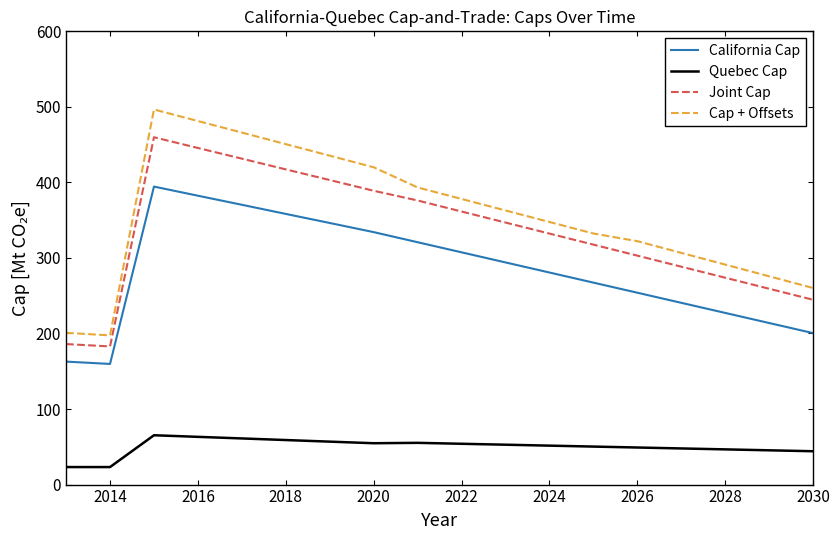

Which series has the largest range (max minus min)?

Cap + Offsets